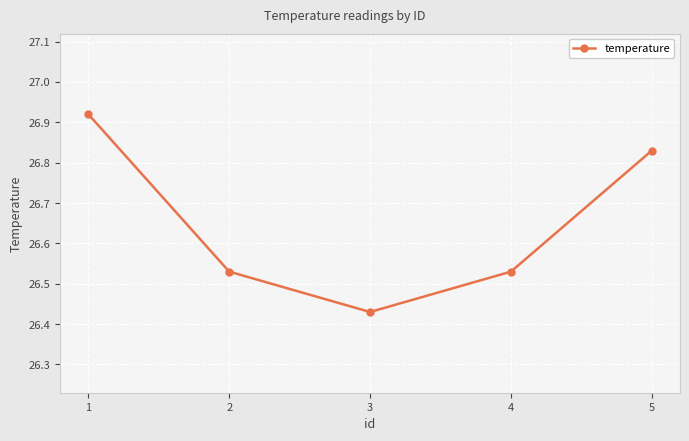

What is the difference between the maximum and minimum values?

0.5